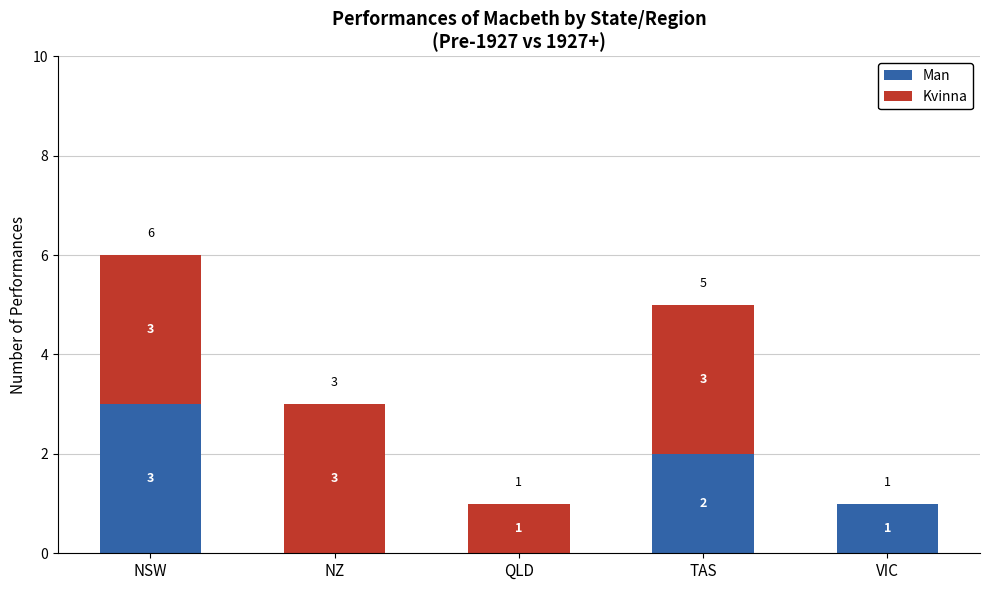

What is the total value across all series at VIC?

1